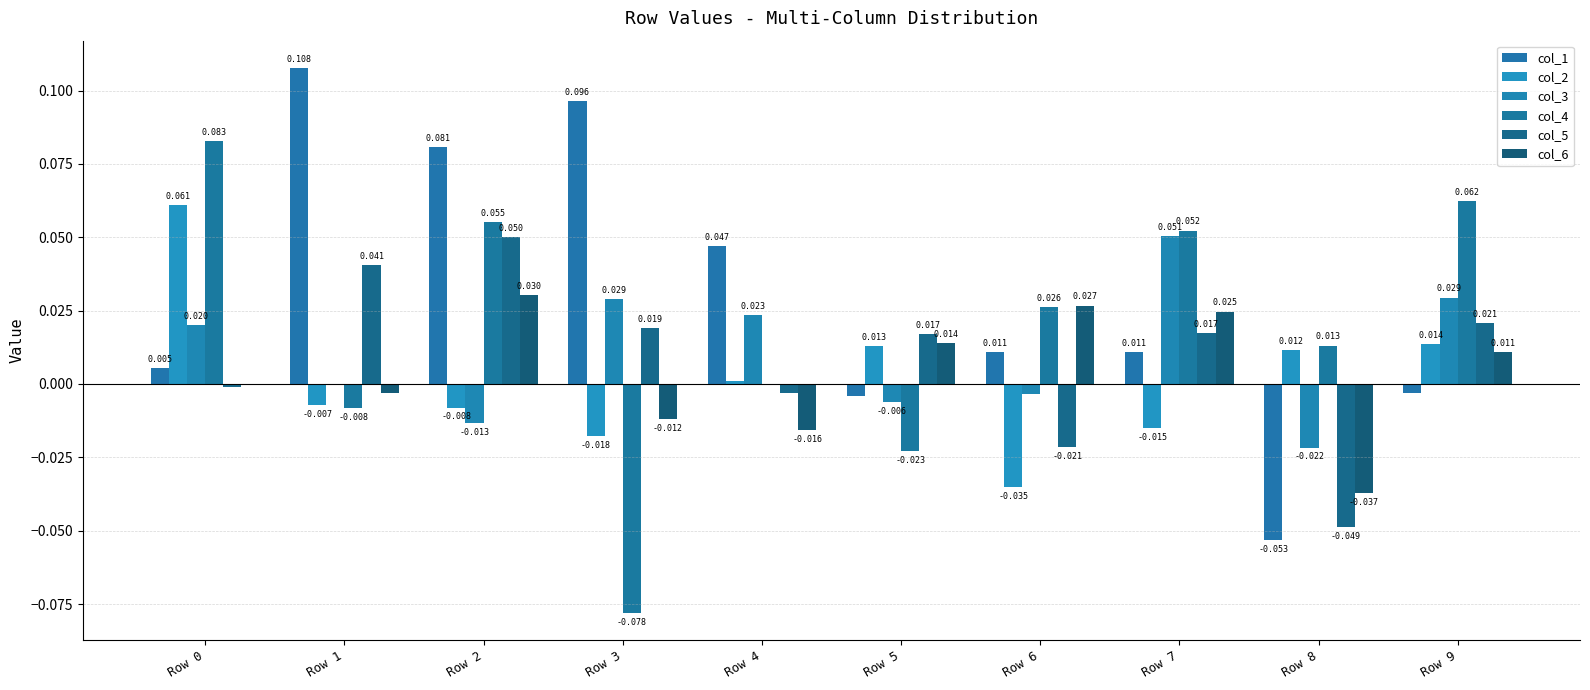

At which label is col_2 closest to 0?

Row 4